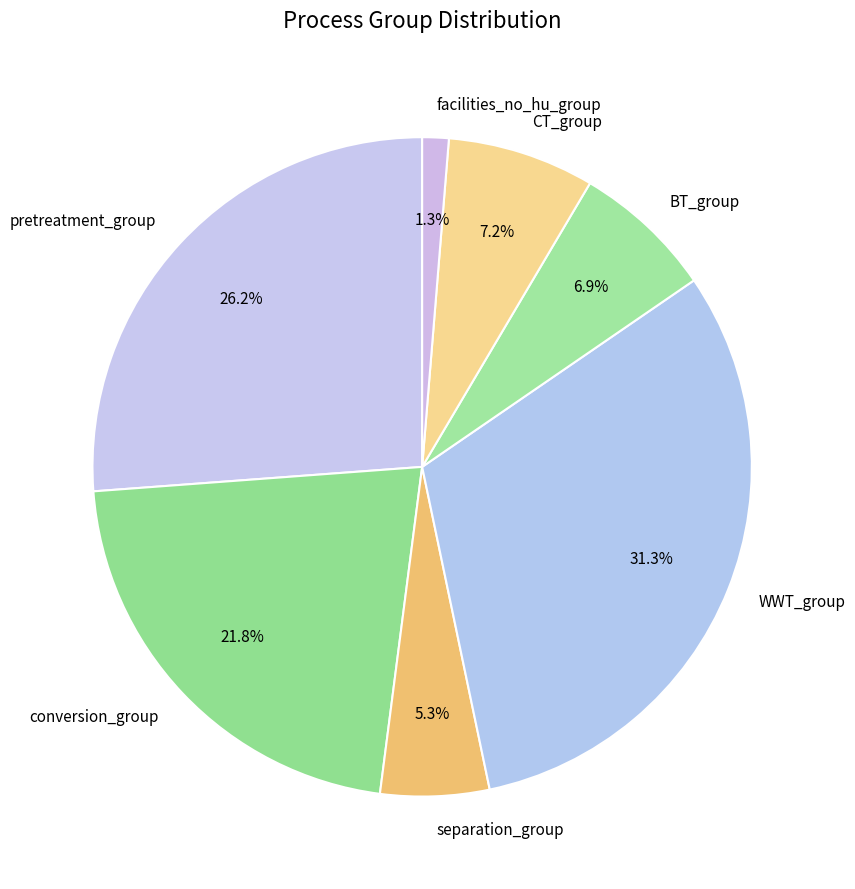

To the nearest percent, what is the combined percentage of facilities_no_hu_group and WWT_group?

33%